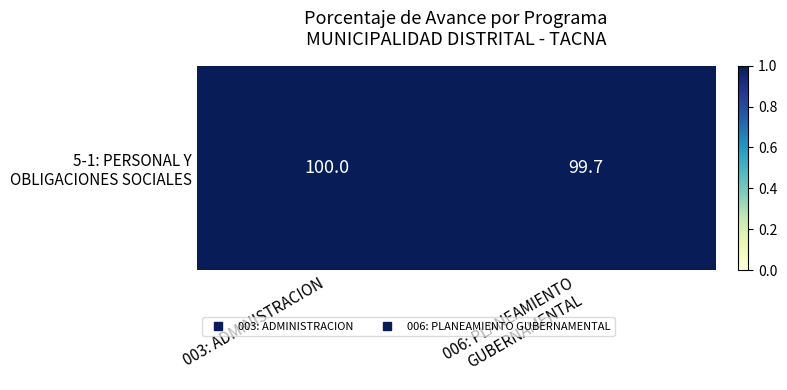

Reading right to left, list all the values displayed in this chart.

006: PLANEAMIENTO
GUBERNAMENTAL=99.7	003: ADMINISTRACION=100.0